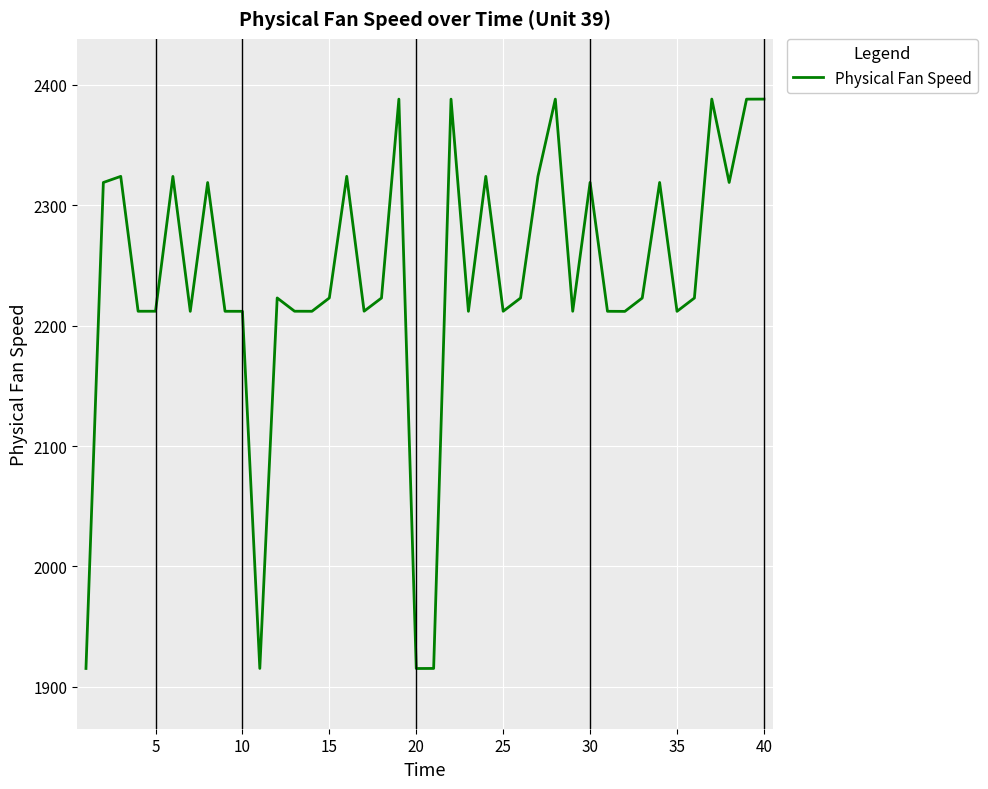

What is the maximum value shown in the chart?

2388.1